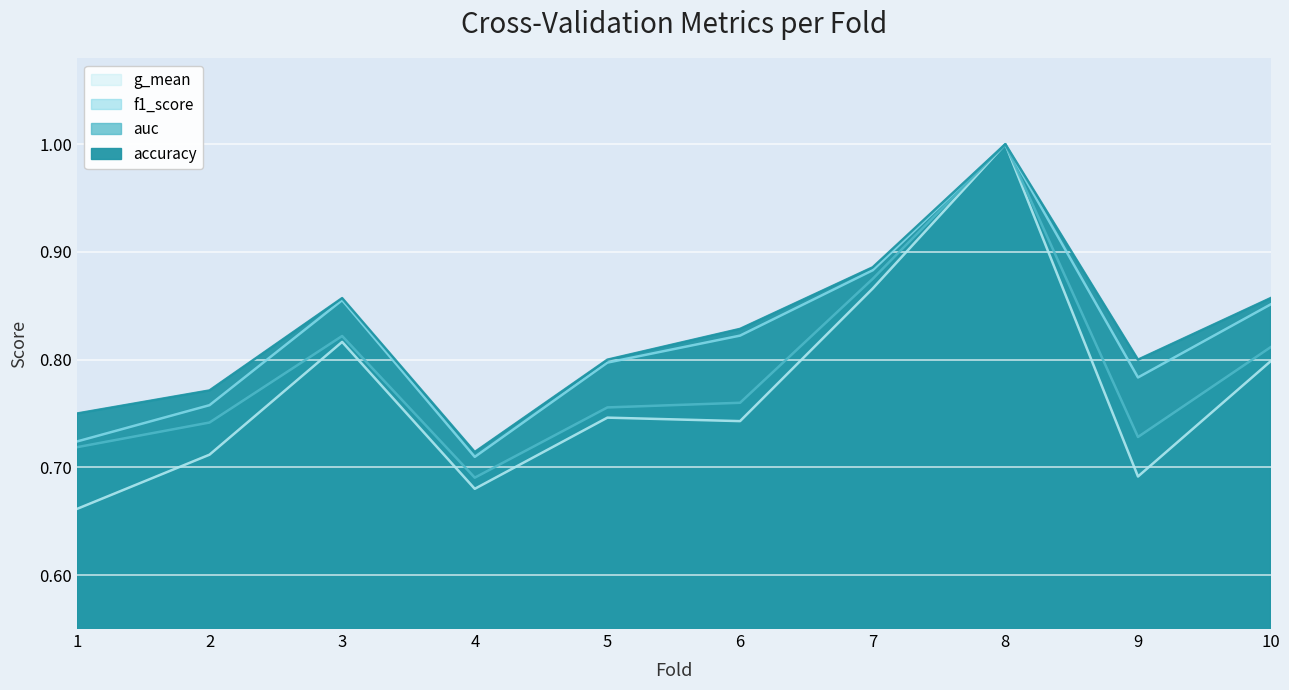

At which category does the chart reach its peak across all series?

8